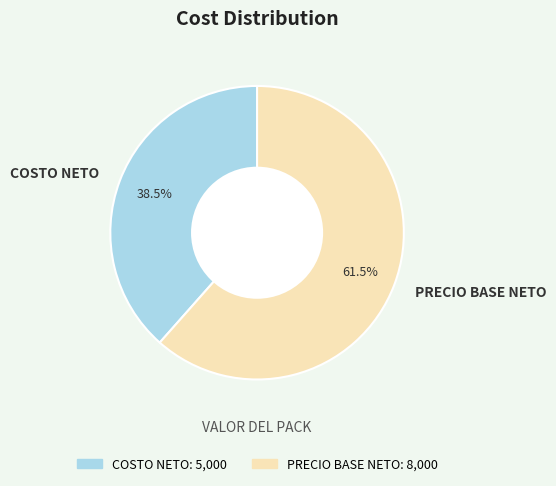

Rank the categories by value from highest to lowest.

PRECIO BASE NETO, COSTO NETO